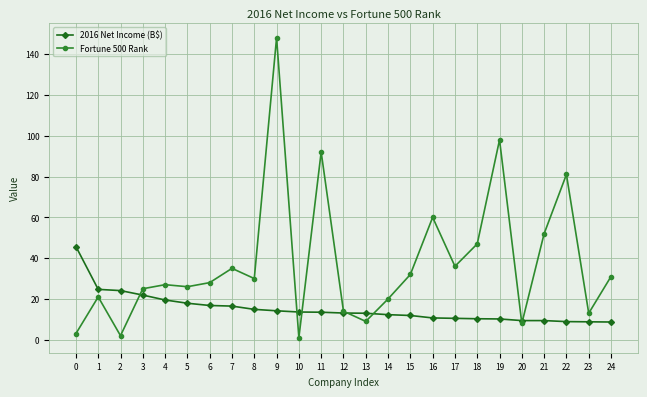

What is the sum of all Fortune 500 Rank values?

939.0